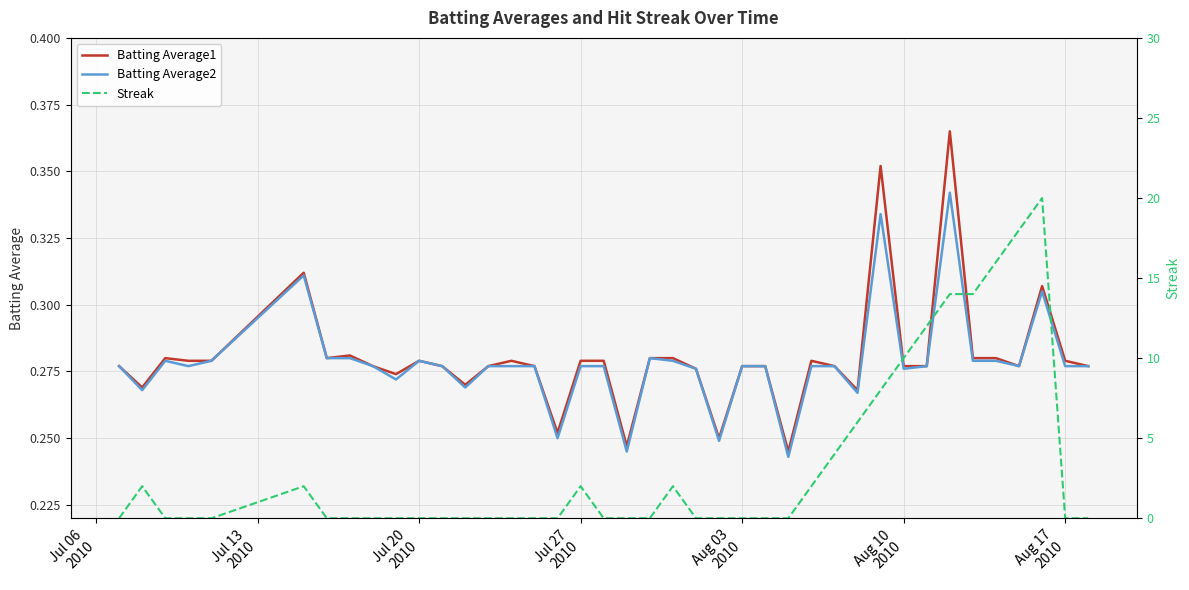

How many interior local peaks does the Batting Average2 series have?

7